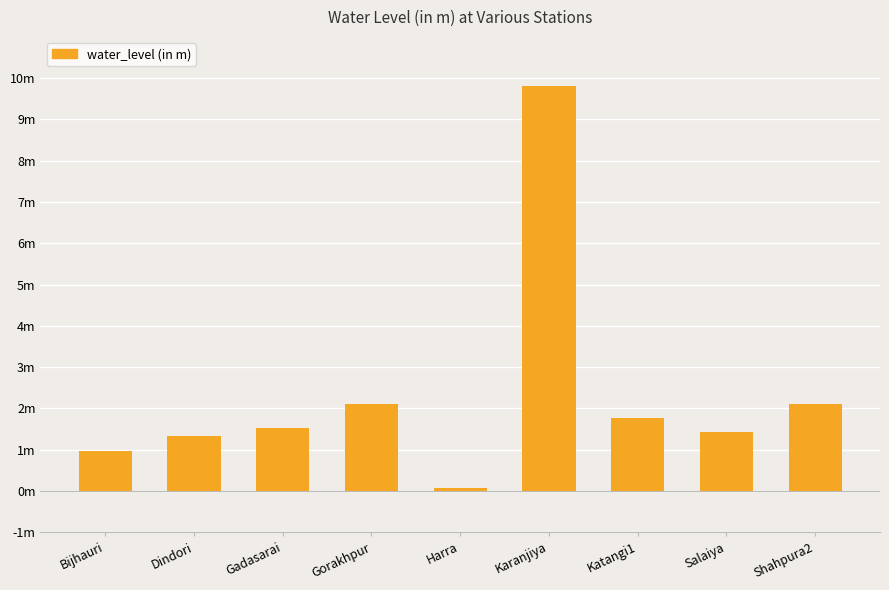

What is the difference between the maximum and minimum values?

9.7